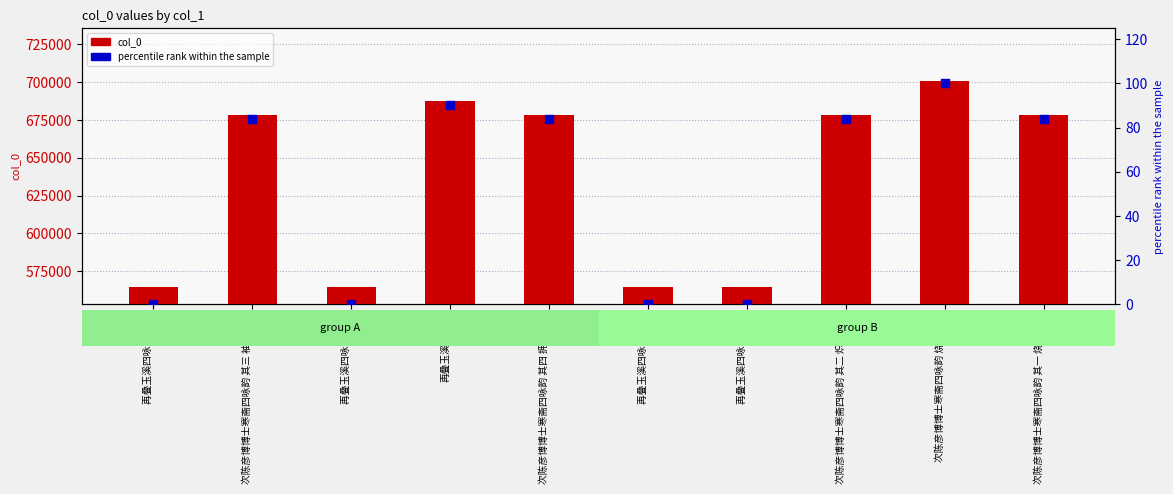

At how many categories does at least one series exceed 232056?

10